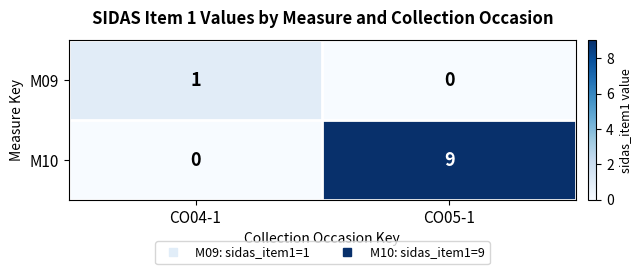

What is the spread (max minus min) of values at CO05-1?

9